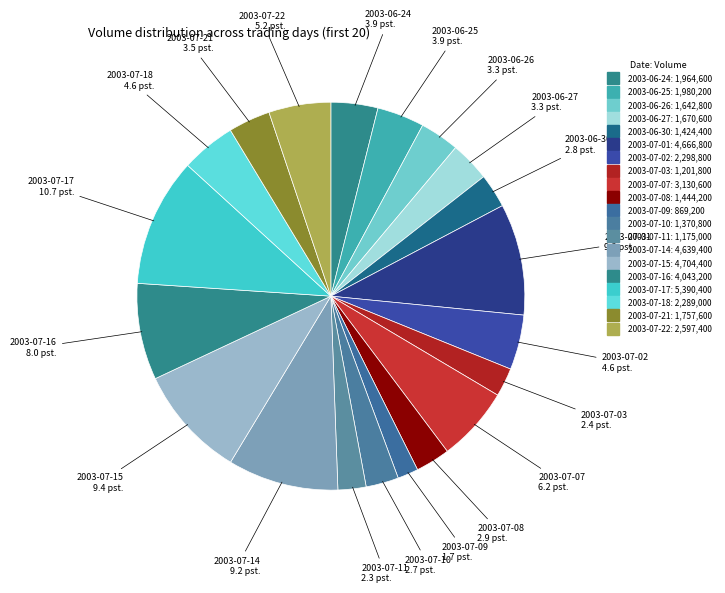

Count the number of slices in the pie.

20